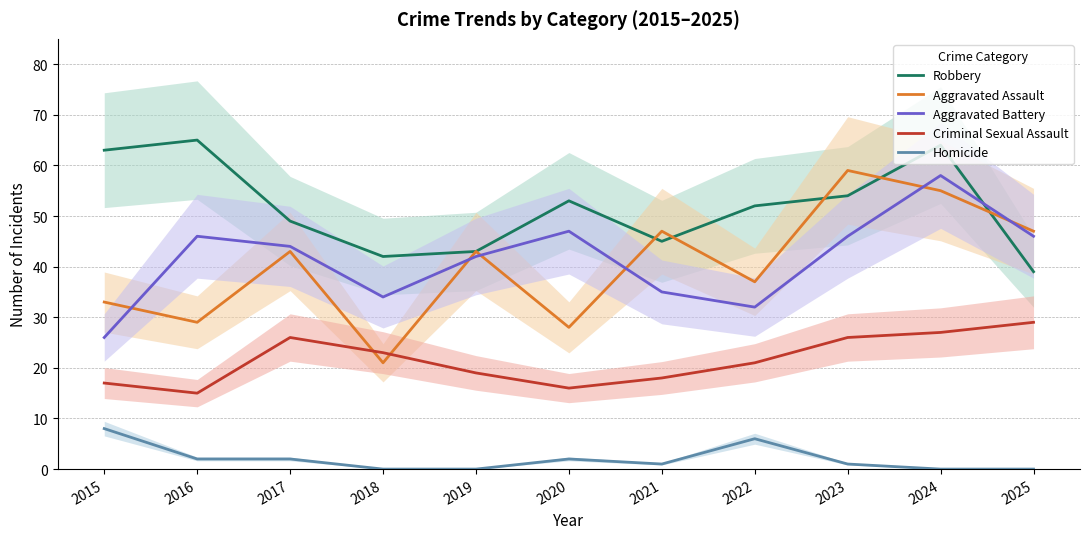

List the labels in order of Homicide value, smallest first.

2018, 2019, 2024, 2025, 2021, 2023, 2016, 2017, 2020, 2022, 2015